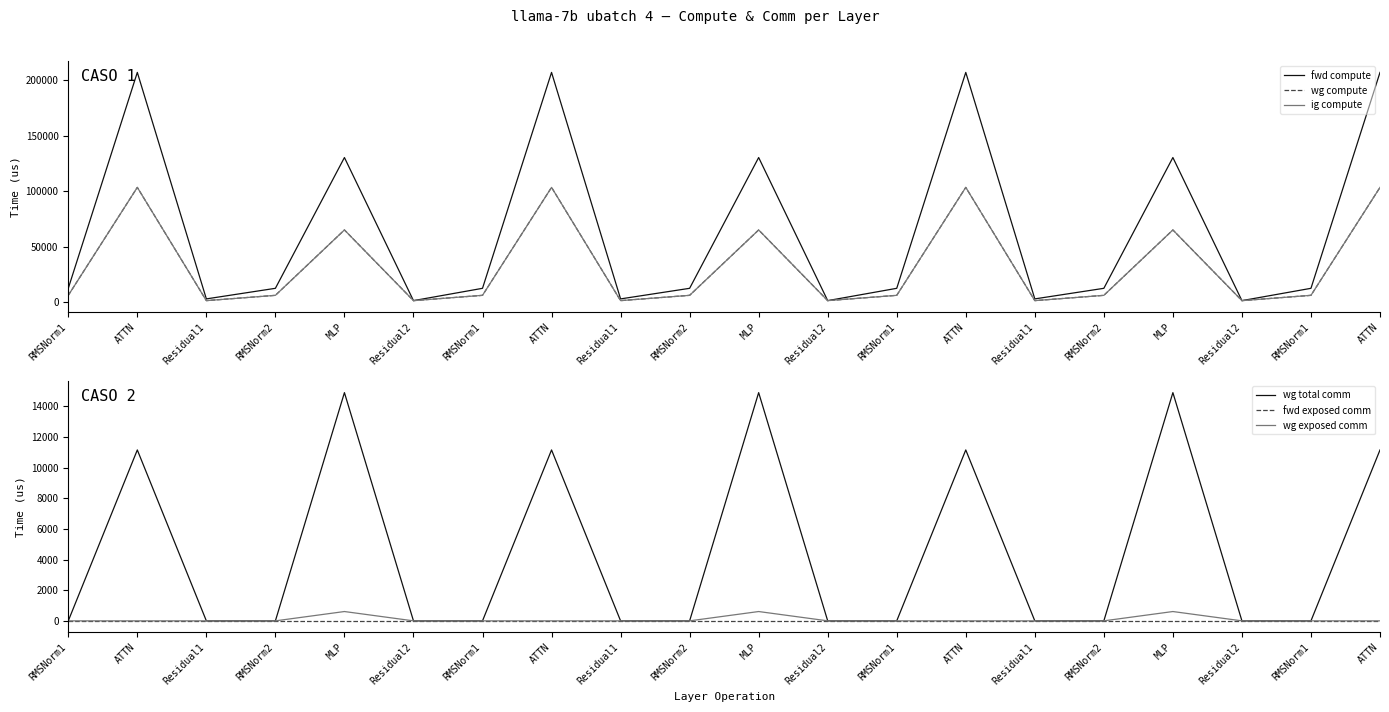

What is the label of the 1st point from the left?

RMSNorm1